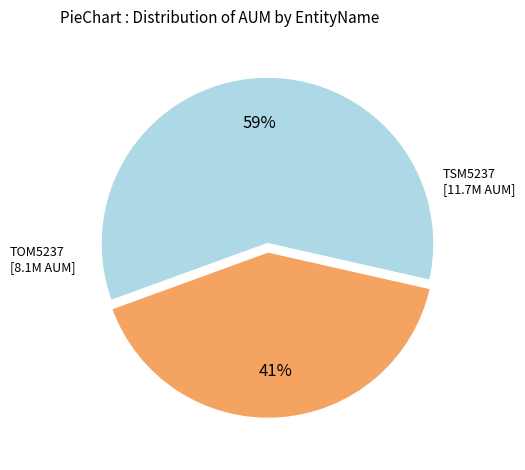

To the nearest percent, what is the average slice percentage?

50%